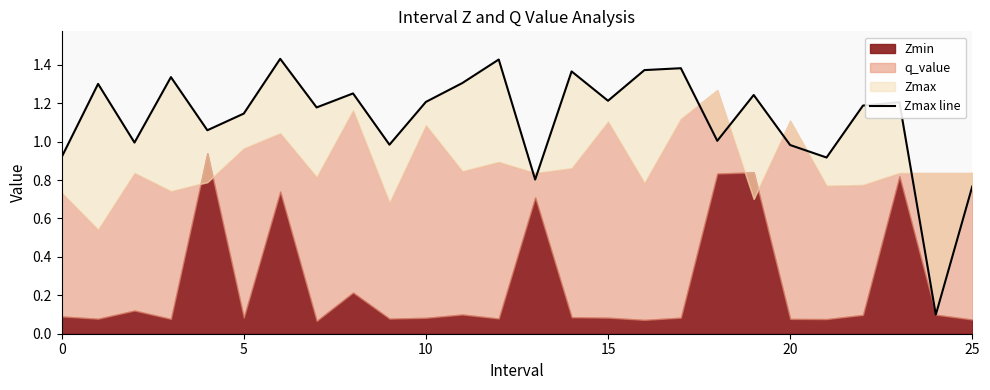

The chart shows a value of 1.4 at 12. True or false?

True